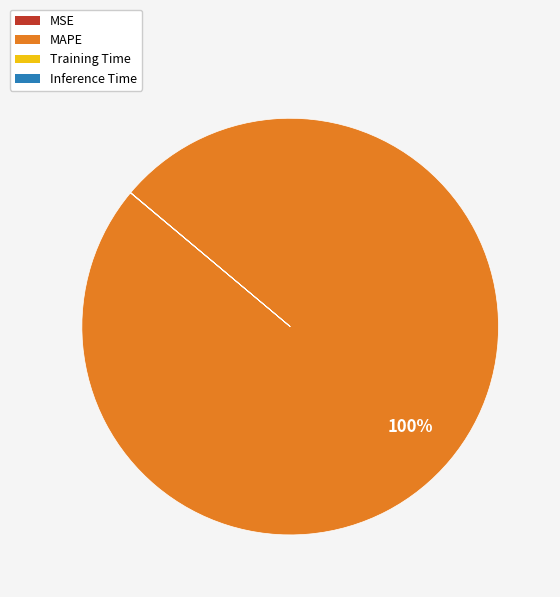

Which category accounts for the majority?

MAPE